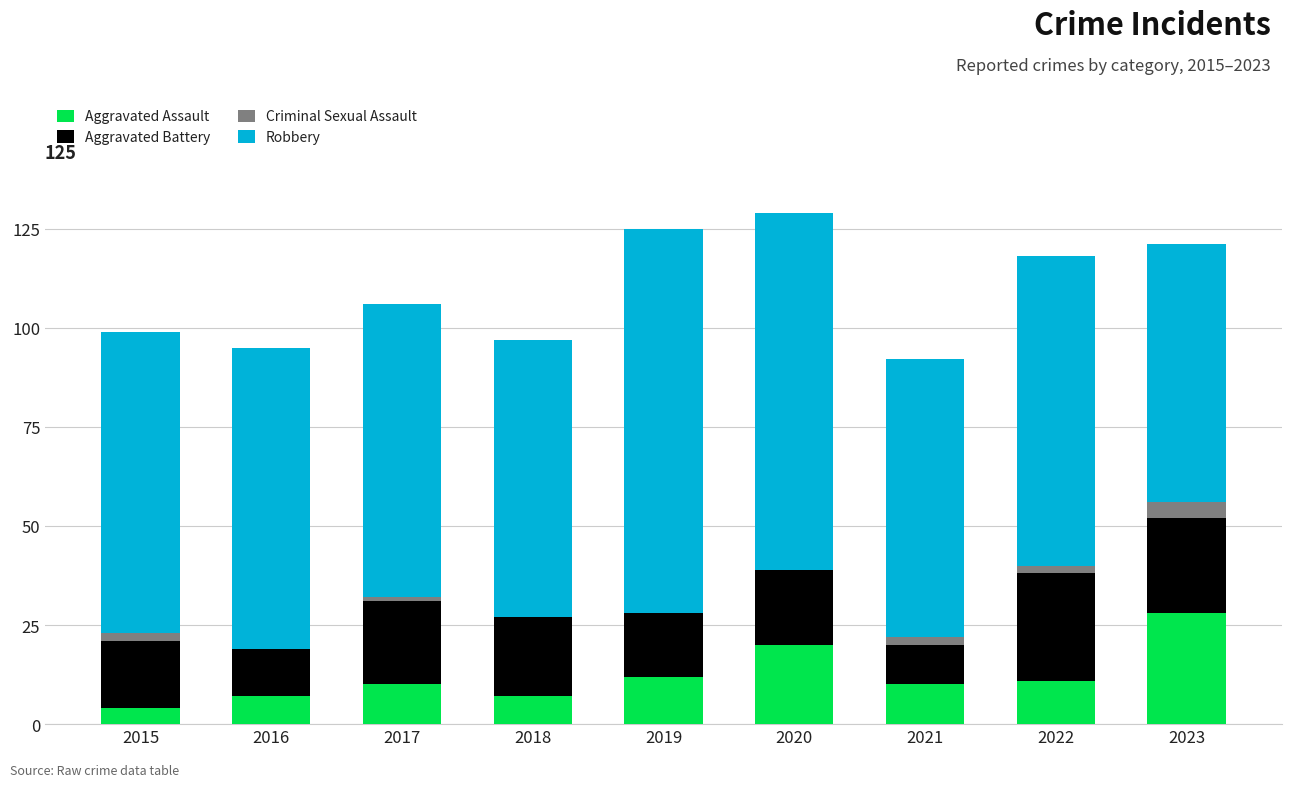

Which category has the highest value in the Aggravated Assault series?

2023